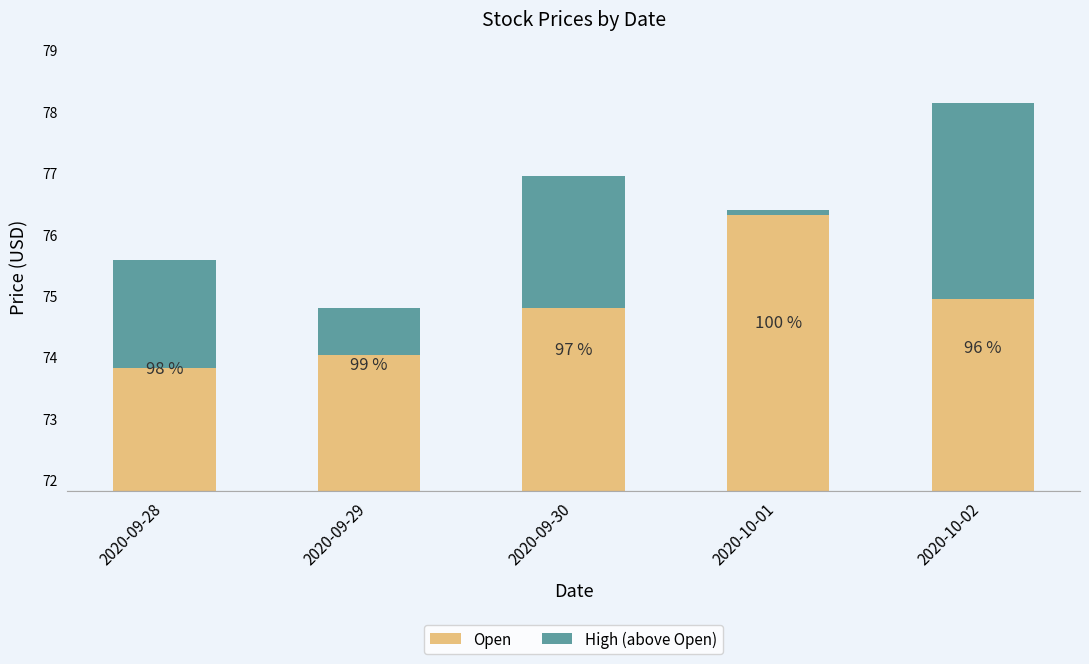

What is the maximum value shown in the chart?

76.3